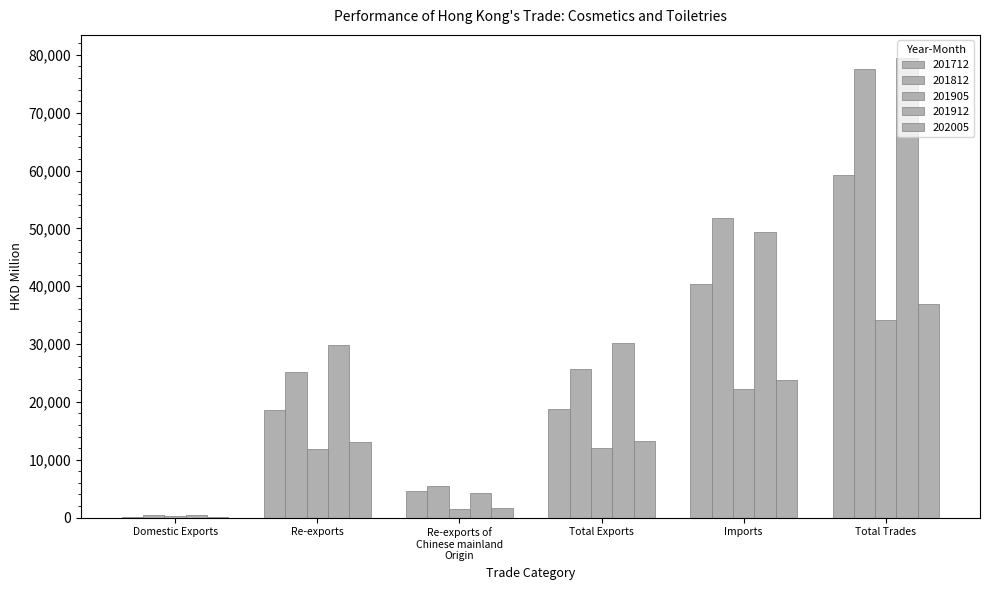

Reading left to right, list all the values displayed in this chart.

201712: Domestic Exports=171.8	Re-exports=18672.2	Re-exports of
Chinese mainland
Origin=4528.4	Total Exports=18844.0	Imports=40423.9	Total Trades=59267.9
201812: Domestic Exports=401.3	Re-exports=25227.9	Re-exports of
Chinese mainland
Origin=5543.2	Total Exports=25629.2	Imports=51844.7	Total Trades=77473.9
201905: Domestic Exports=224.8	Re-exports=11801.6	Re-exports of
Chinese mainland
Origin=1526.8	Total Exports=12026.4	Imports=22207.6	Total Trades=34233.9
201912: Domestic Exports=374.0	Re-exports=29794.8	Re-exports of
Chinese mainland
Origin=4241.0	Total Exports=30168.8	Imports=49302.0	Total Trades=79470.8
202005: Domestic Exports=171.4	Re-exports=13014.5	Re-exports of
Chinese mainland
Origin=1619.4	Total Exports=13185.9	Imports=23725.0	Total Trades=36910.8